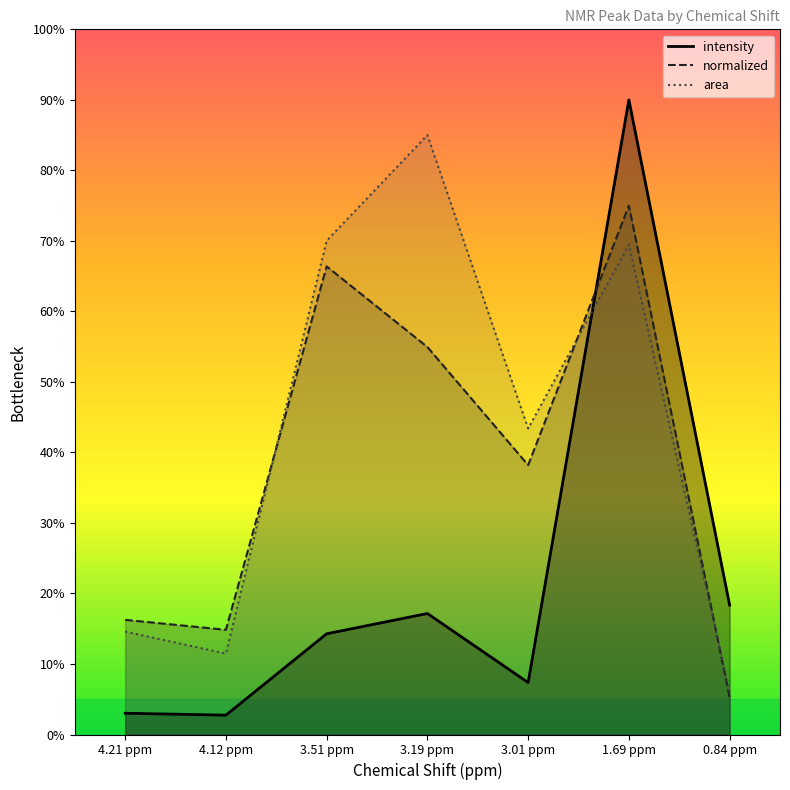

What is the label of the 7th point from the left?

0.84 ppm